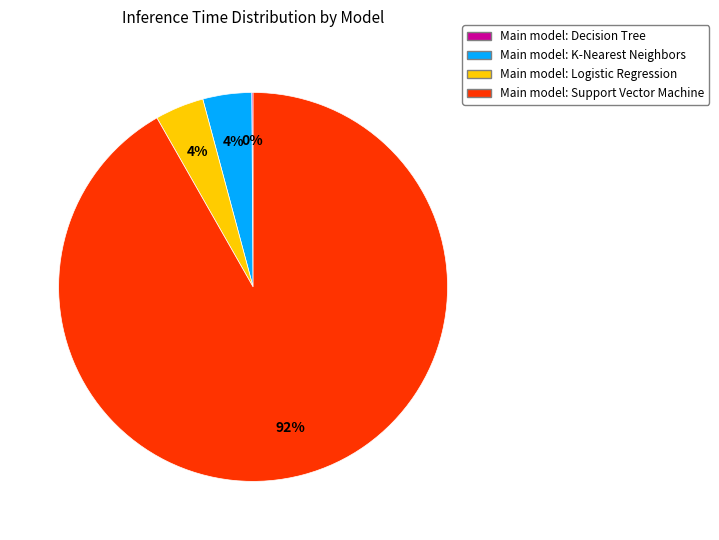

Is there a majority slice in this chart?

Yes